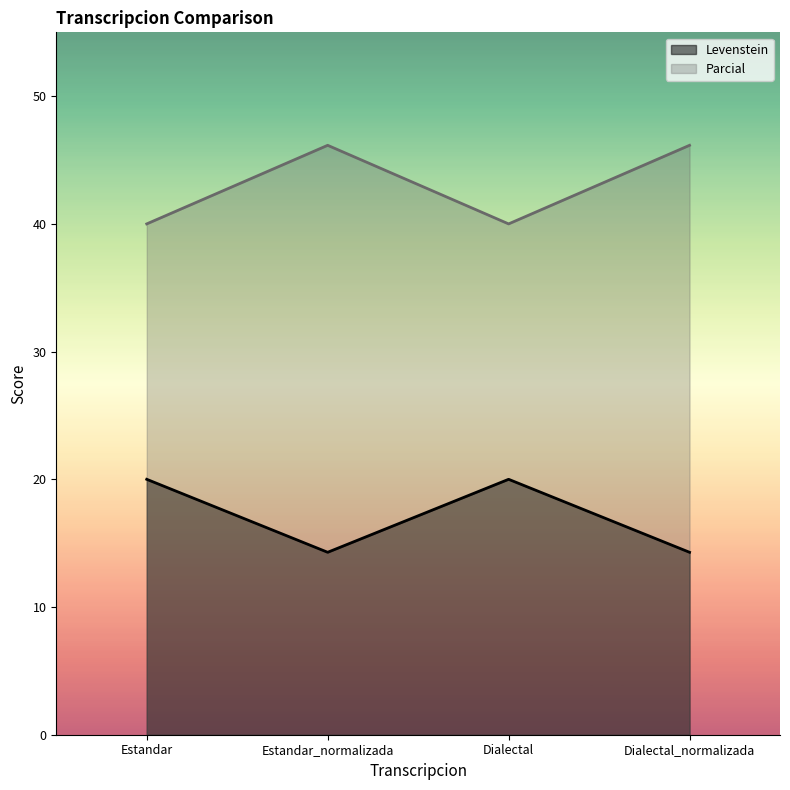

What is the sum of all Parcial values?

172.3